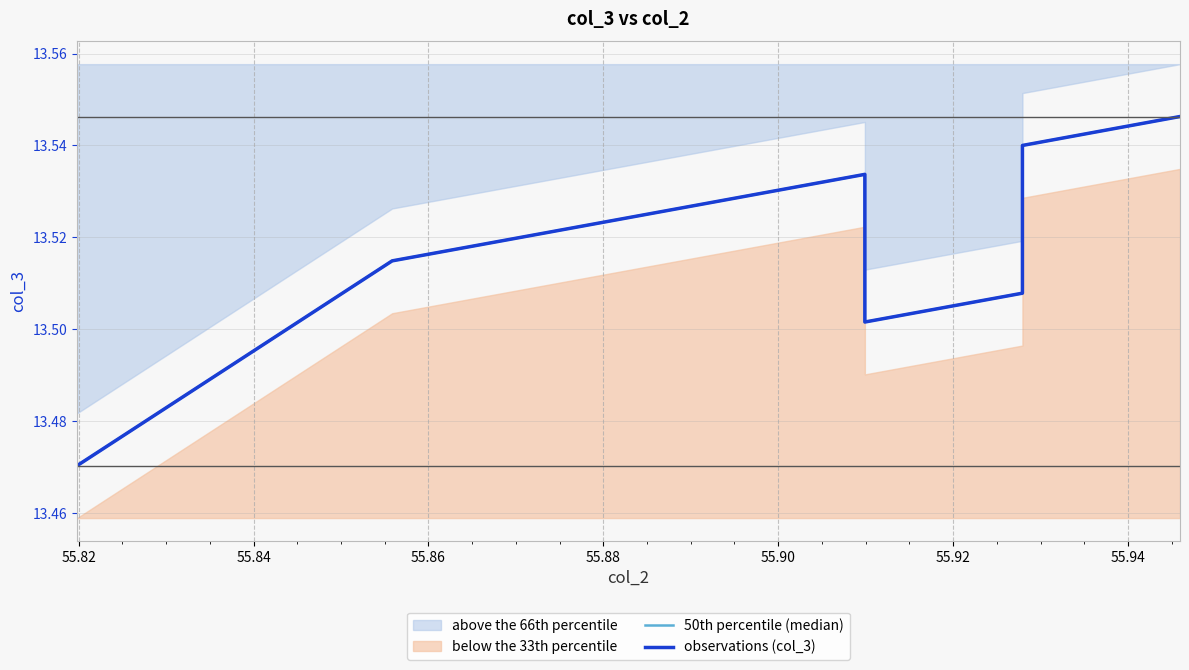

Is the value of 50th percentile (median) at 55.96 greater than the value of observations (col_3) at 55.82?

No